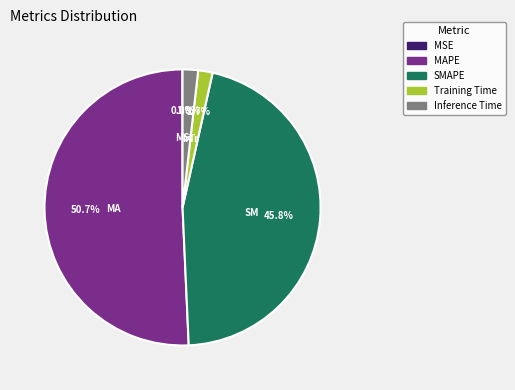

Between Training Time and SMAPE, which is larger?

SMAPE